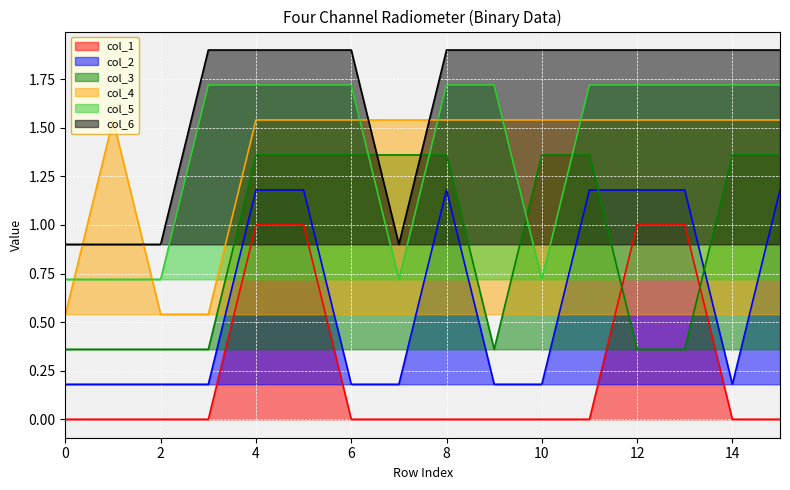

How many lines are shown in the chart?

6